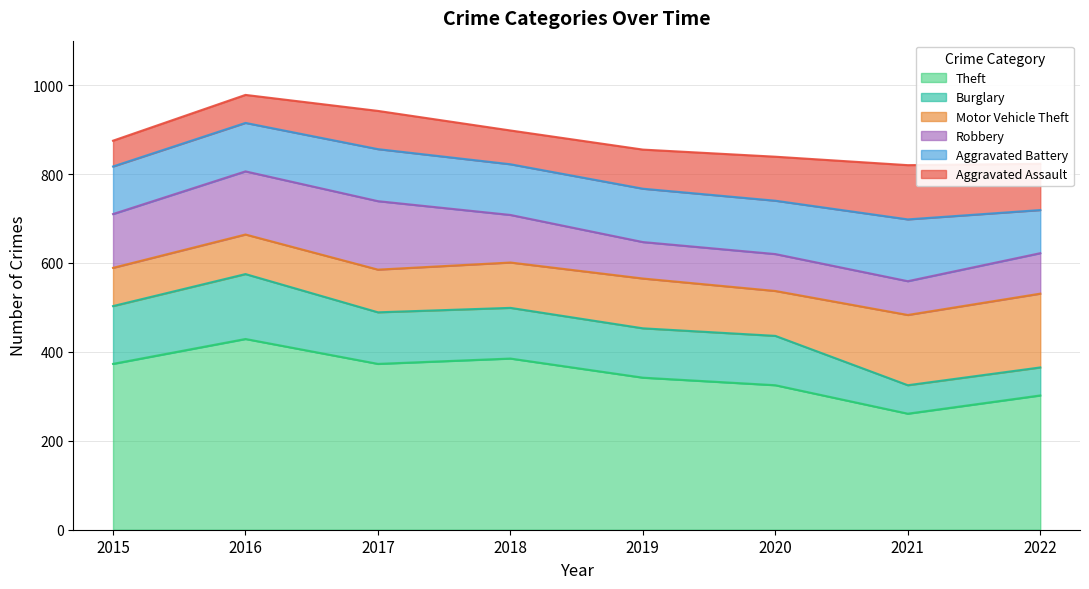

What is the difference between the highest and lowest values at 2016?

366